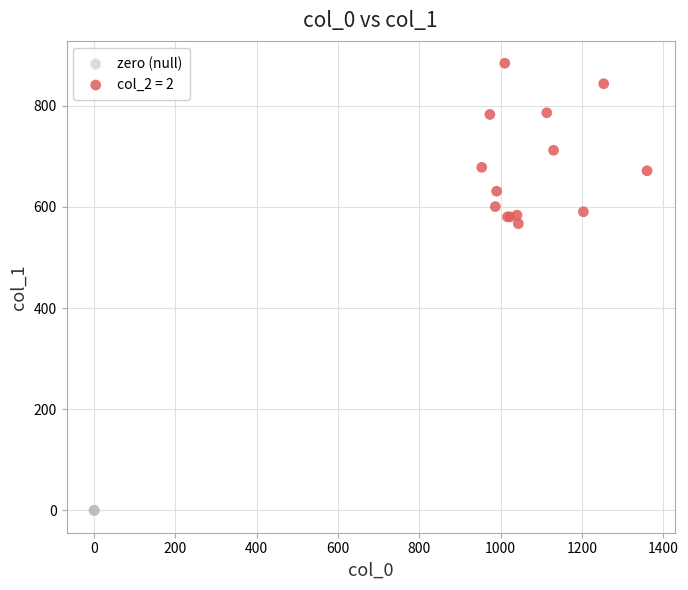

Which series contains the highest Y value?

col_2 = 2